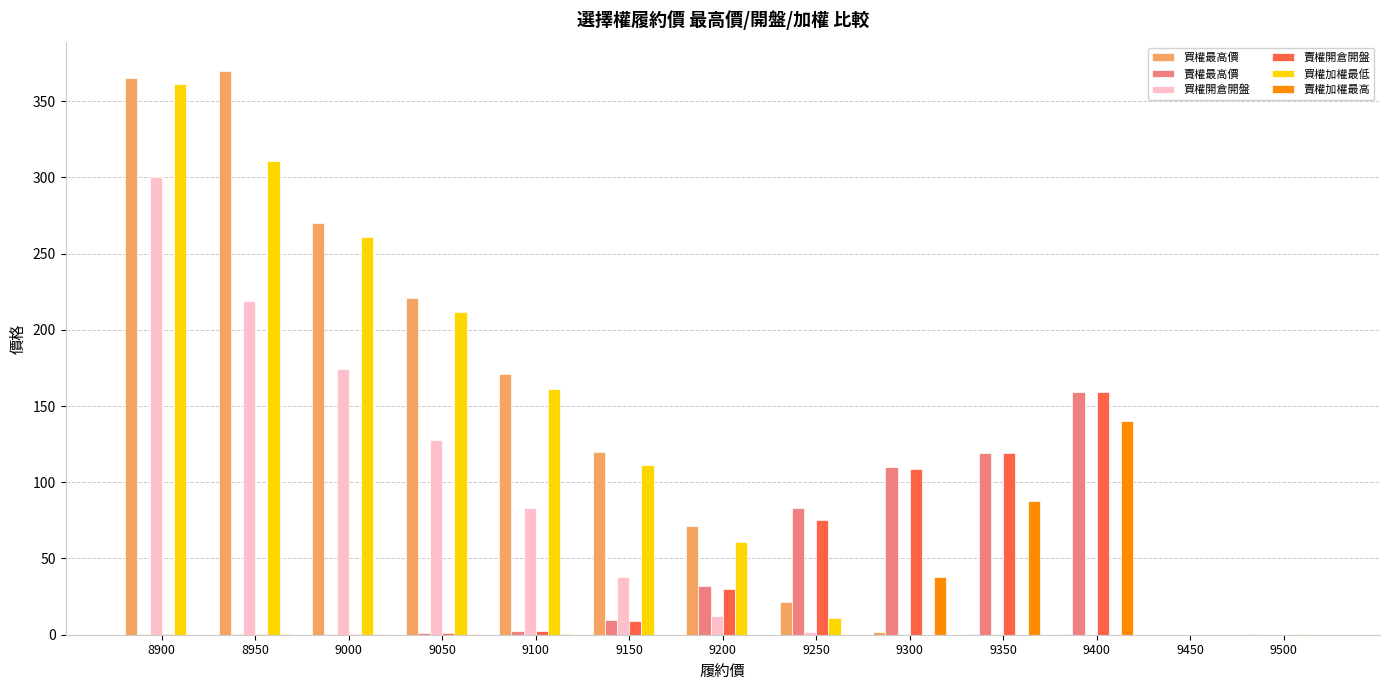

What is the highest value of the 買權最高價 series?

370.0